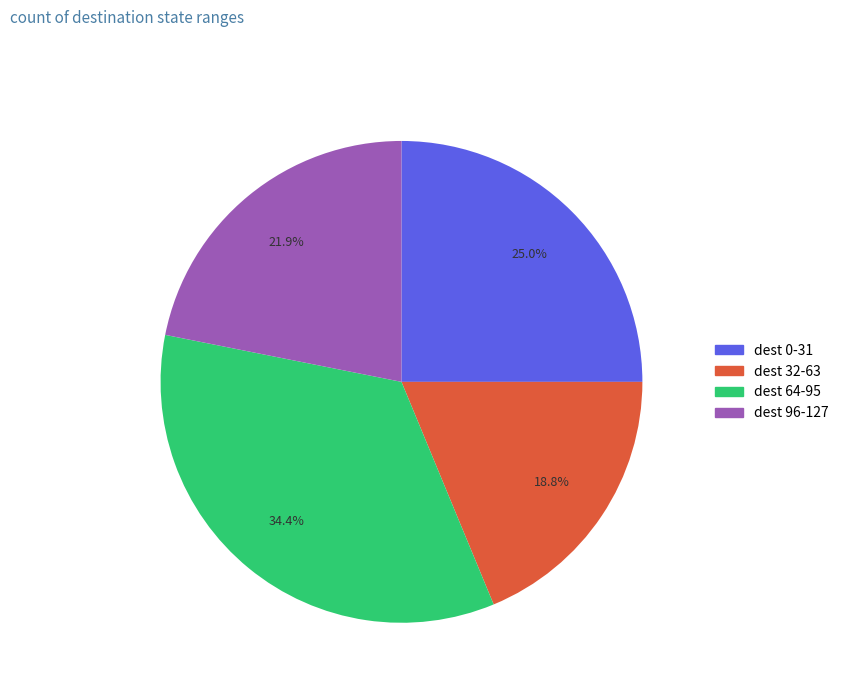

Does any single category account for the majority?

No